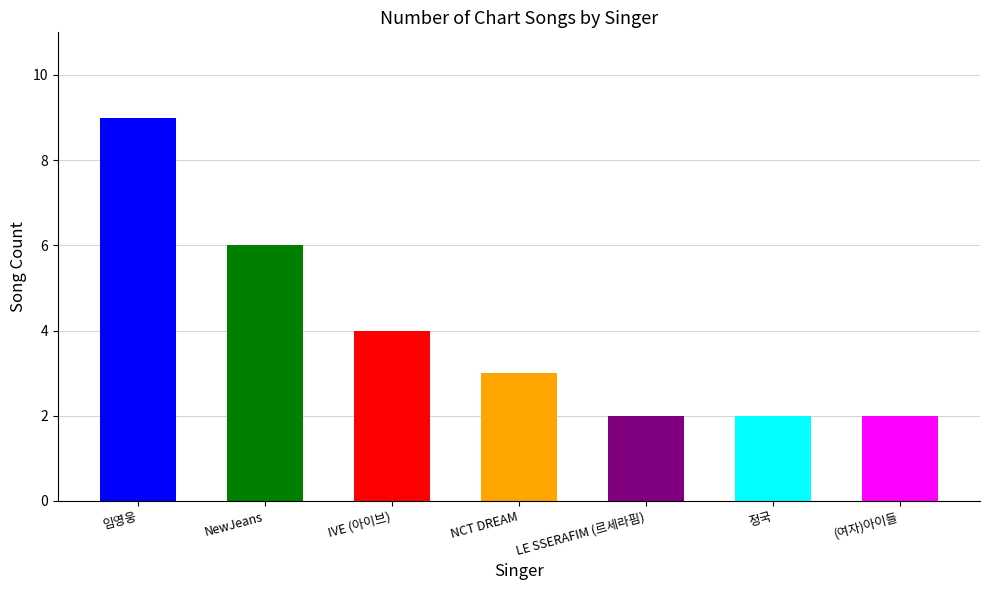

Is it true that the value at NCT DREAM is 4?

False